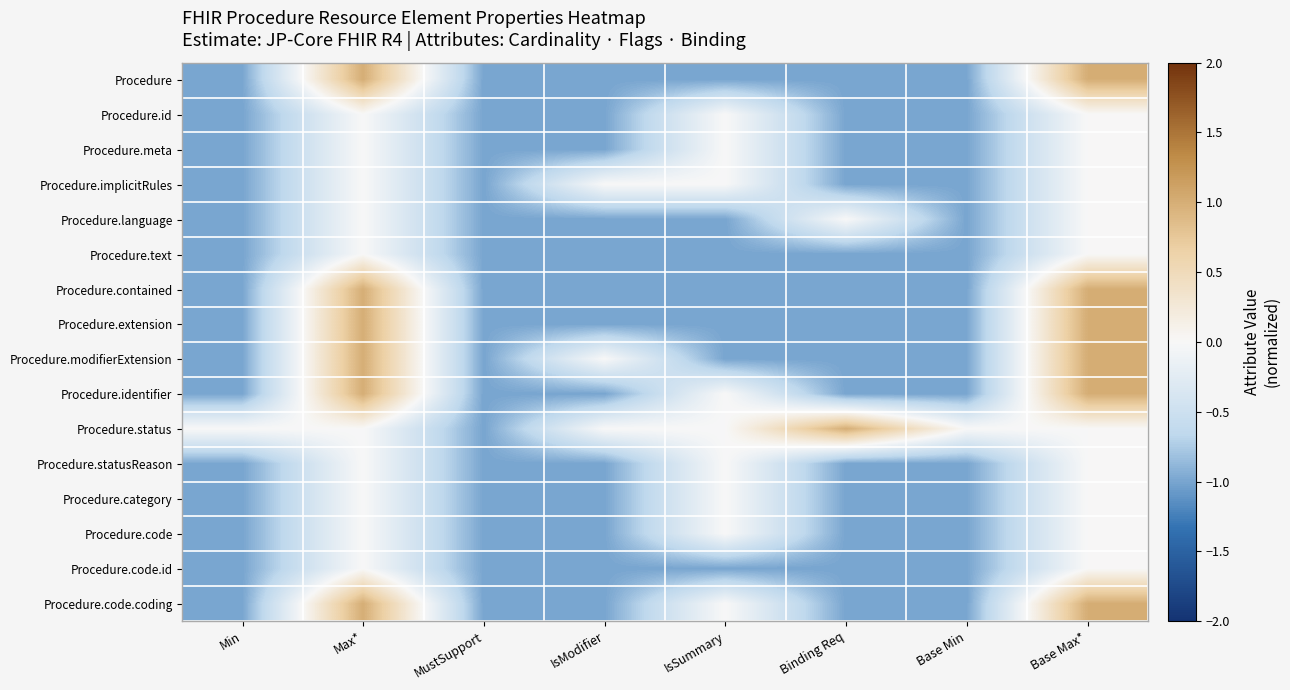

Rank the series by their maximum value, from highest to lowest.

Procedure, Procedure.contained, Procedure.extension, Procedure.modifierExtension, Procedure.identifier, Procedure.status, Procedure.code.coding, Procedure.id, Procedure.meta, Procedure.implicitRules, Procedure.language, Procedure.text, Procedure.statusReason, Procedure.category, Procedure.code, Procedure.code.id